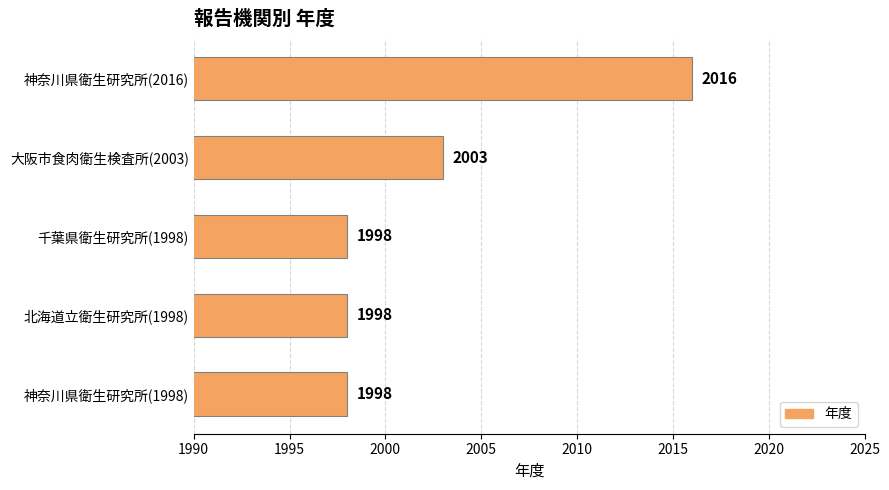

Count the values in the range 1998 to 2003.

4